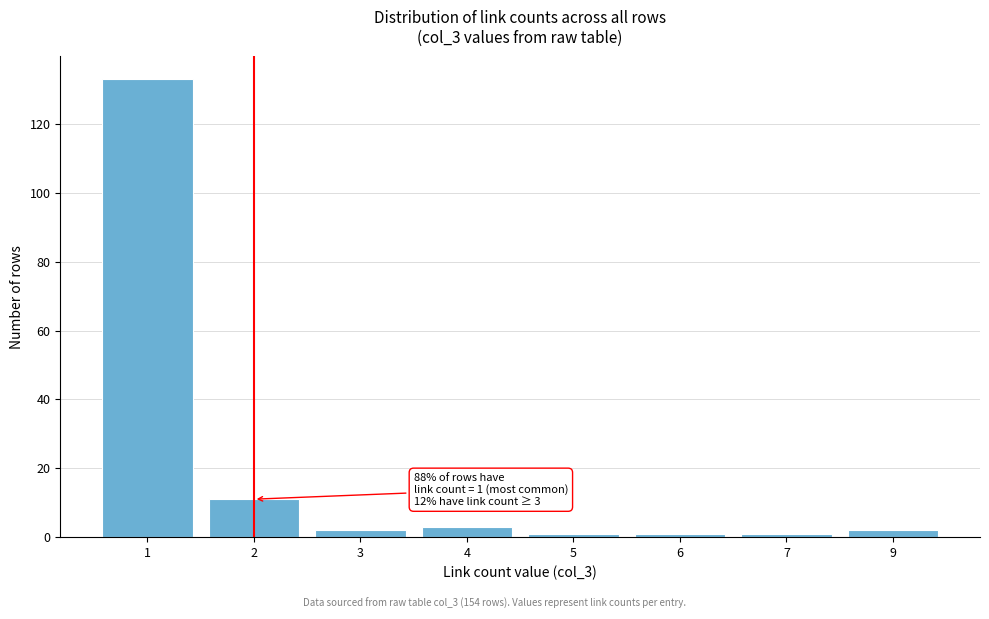

Reading right to left, transcribe all the data shown in this chart.

2	1	1	1	3	2	11	133